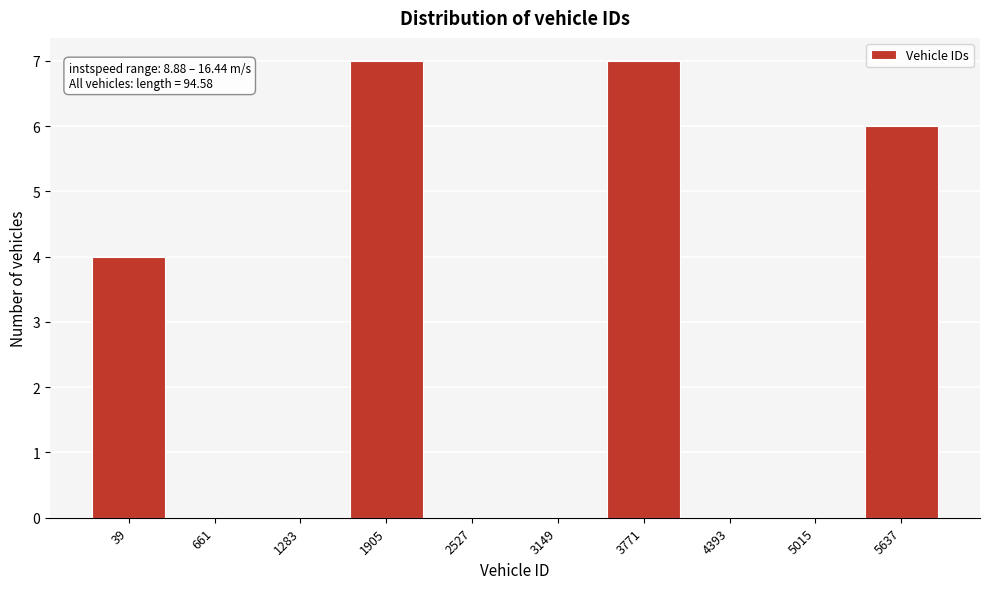

Reading right to left, transcribe all the data shown in this chart.

5637=6	5015=0	4393=0	3771=7	3149=0	2527=0	1905=7	1283=0	661=0	39=4